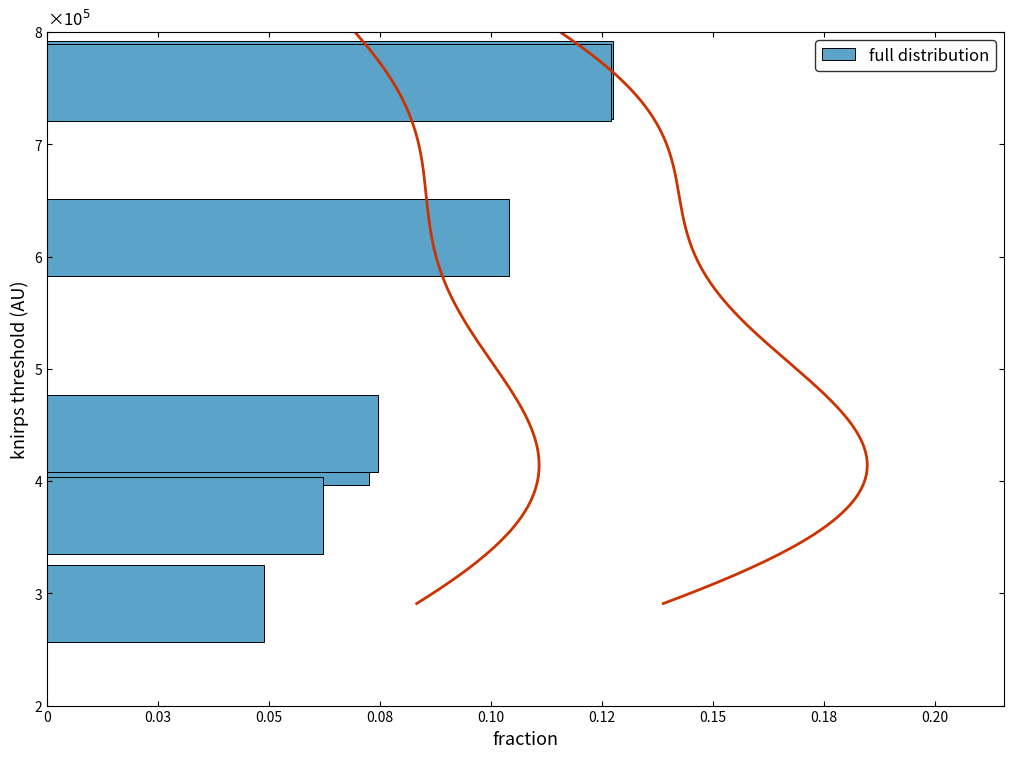

The value at 0.12 is 0.2. True or false?

False